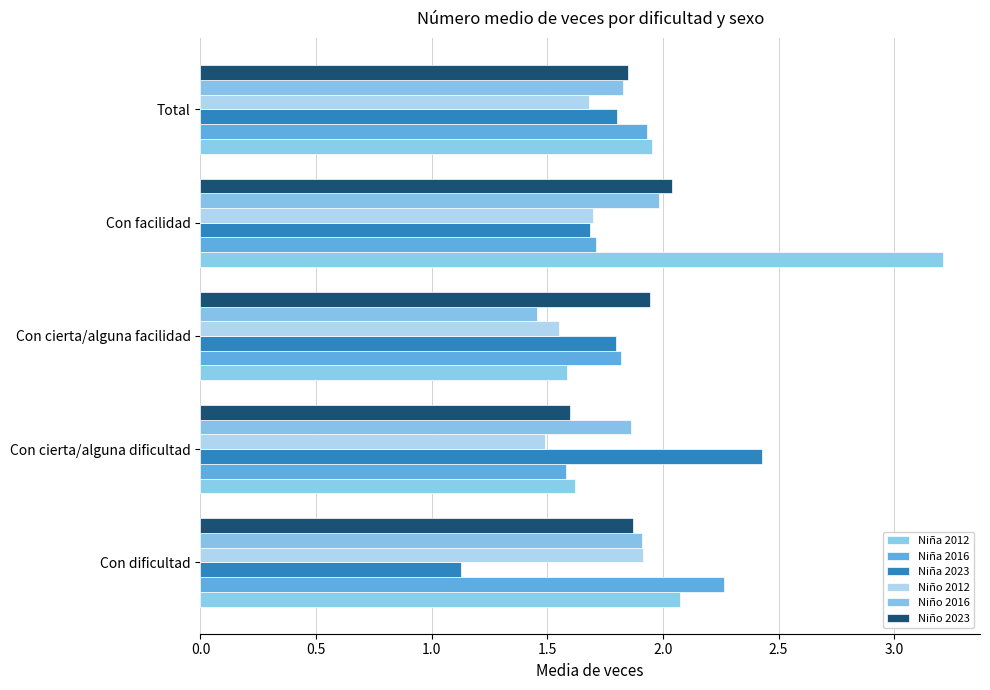

Count the number of data series in this chart.

6